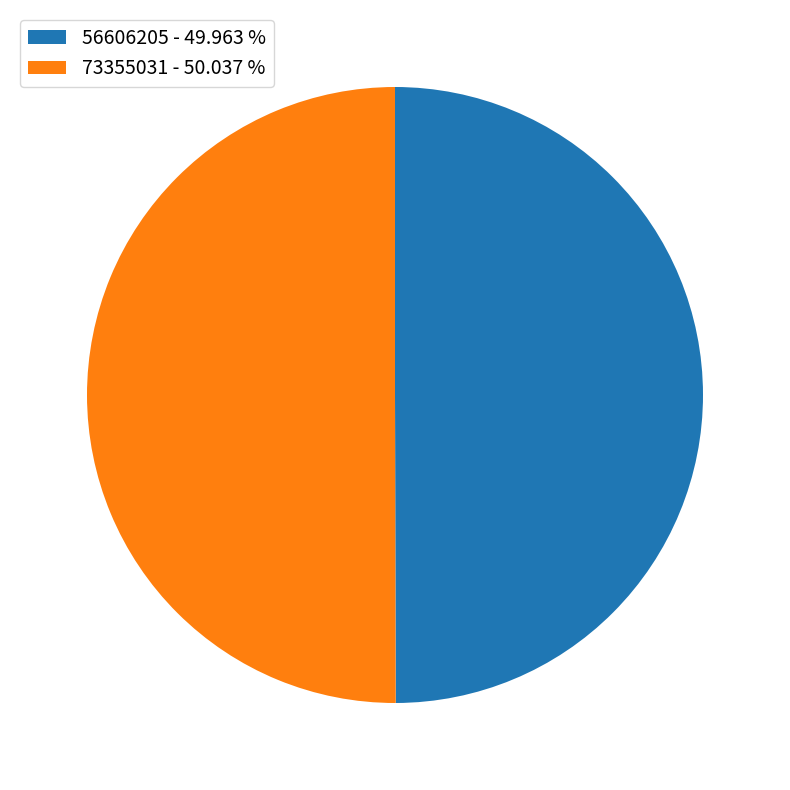

Is the sum of 56606205 - 49.963 % and 73355031 - 50.037 % greater than half?

Yes